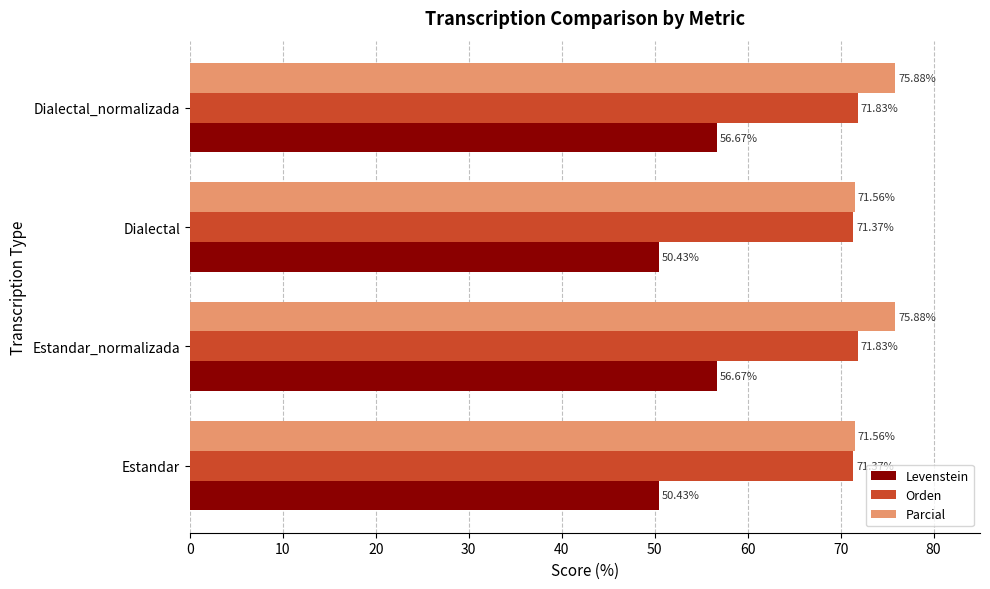

Which series changed the most between Dialectal and Dialectal_normalizada?

Levenstein